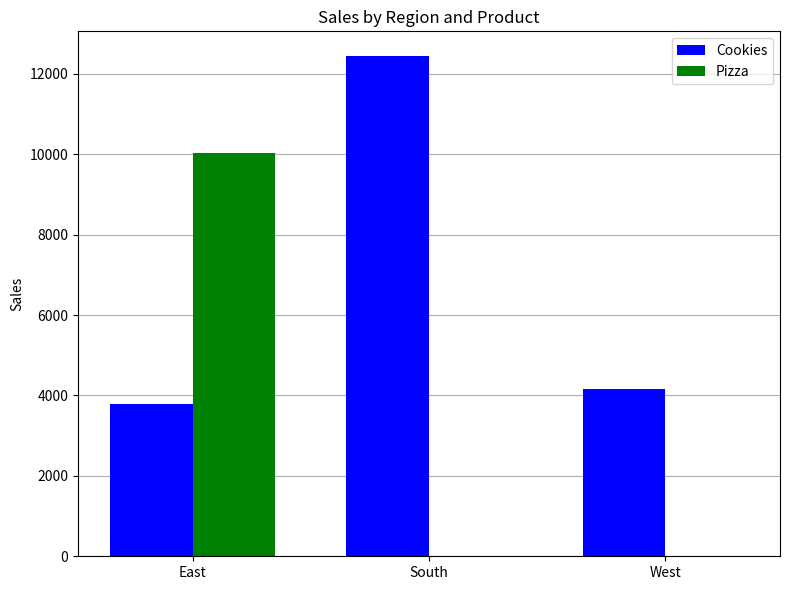

At which label does Pizza reach its peak?

East